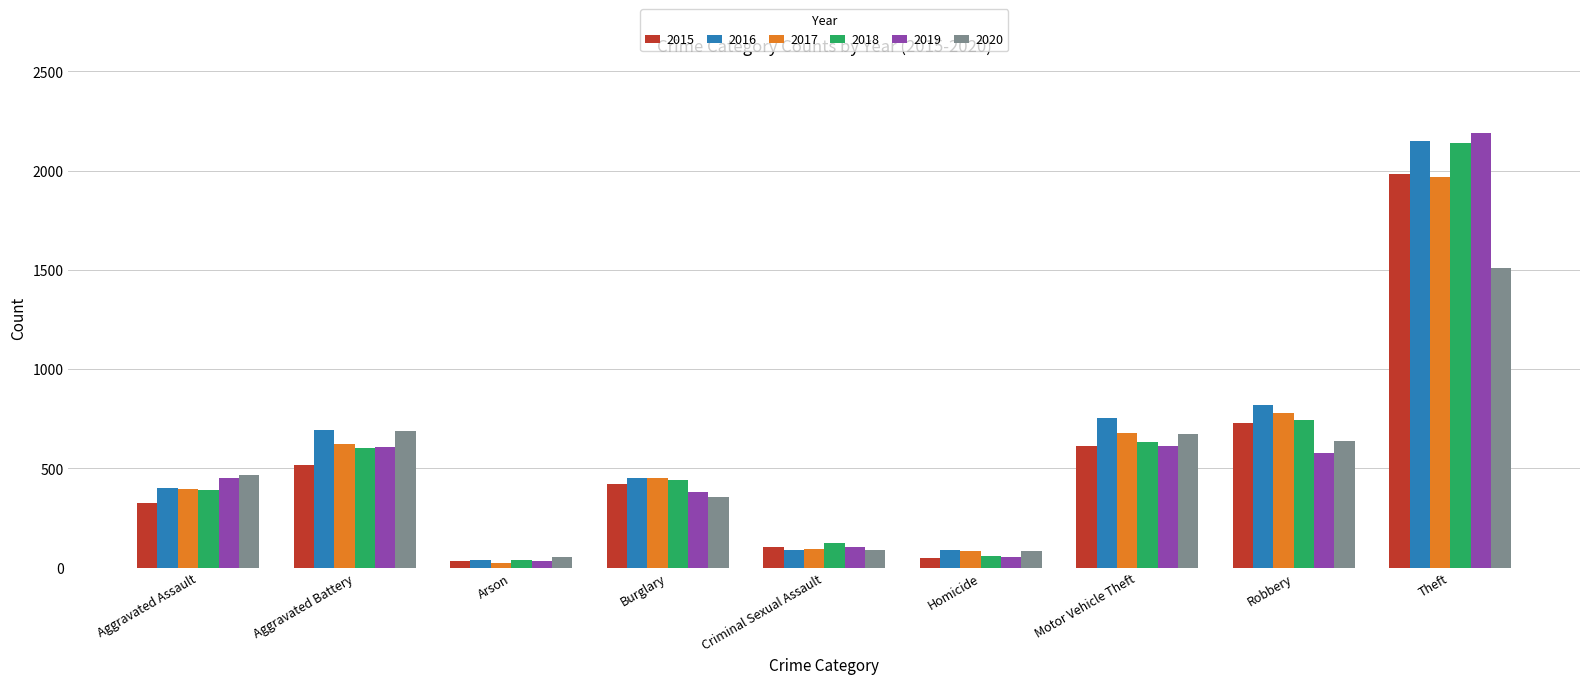

What is the sum of the 2017 values at Arson and Aggravated Assault?

419